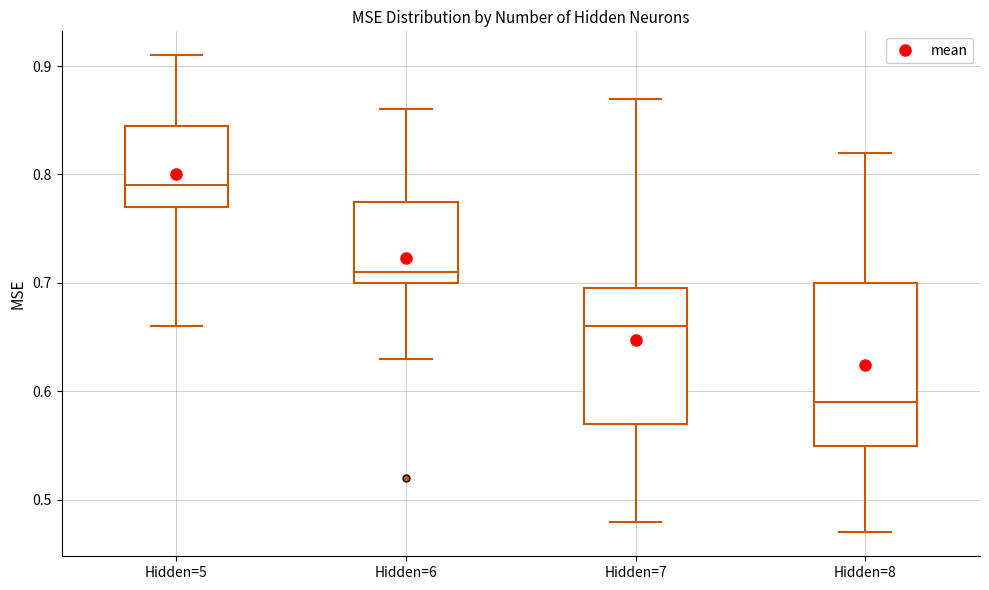

Comparing the boxes themselves (not the whiskers), which one is the tallest?

Hidden=8